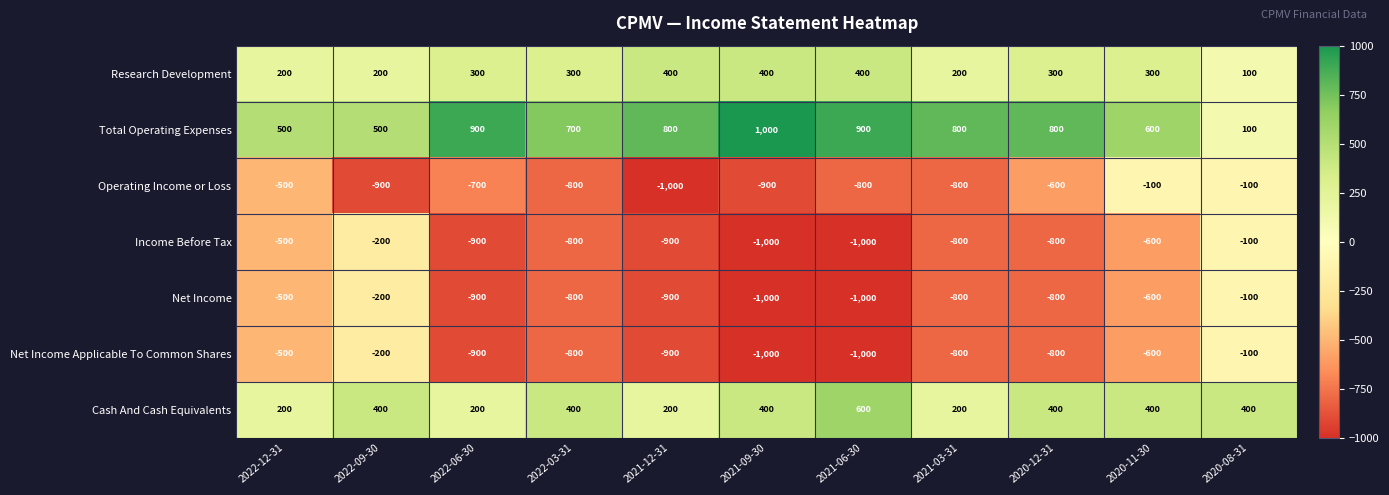

What is the total value across all series at 2022-06-30?

-2000